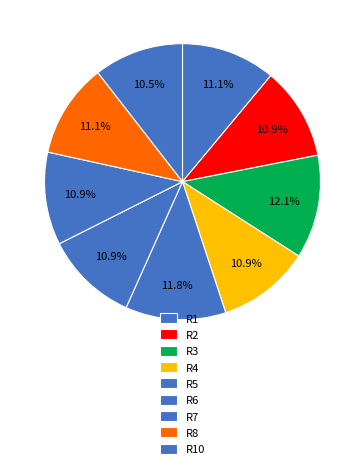

How many slices are in this pie chart?

9